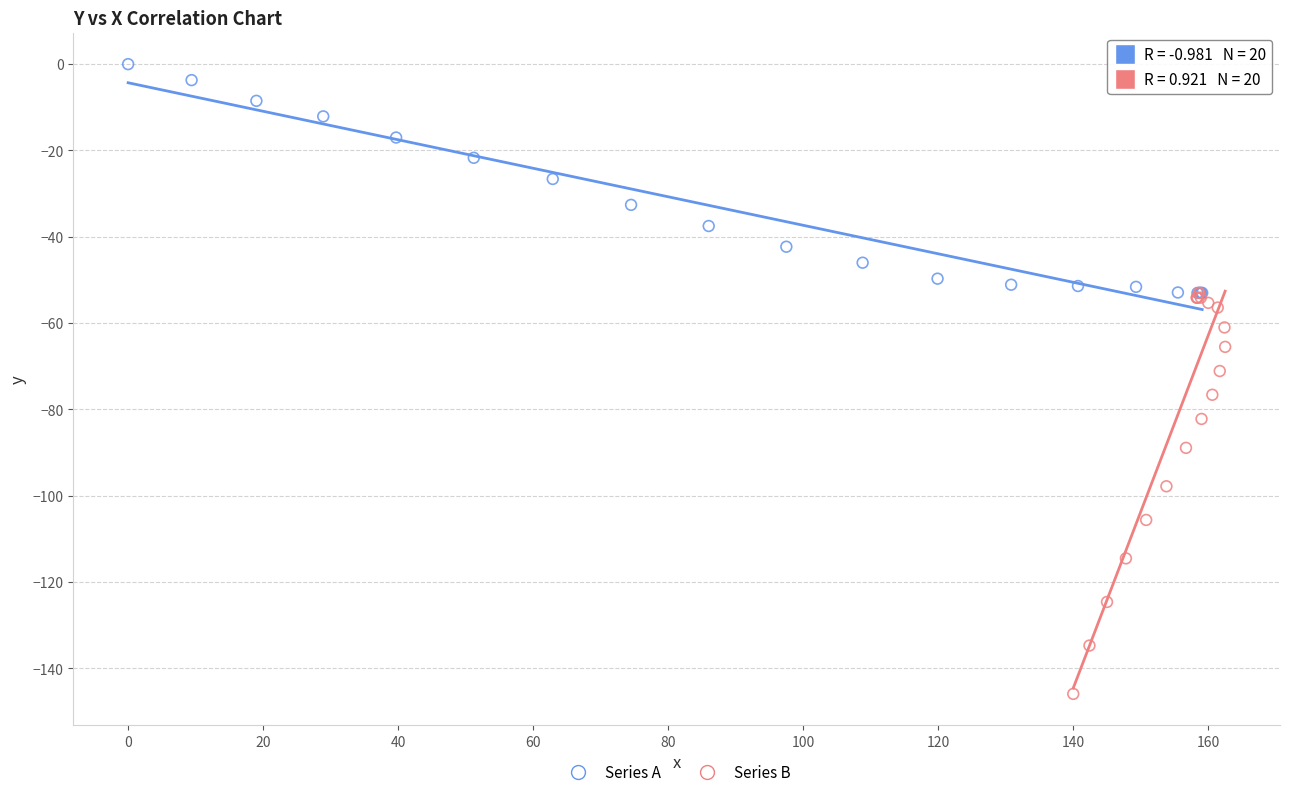

Which series has the largest Y range (max minus min)?

Series B